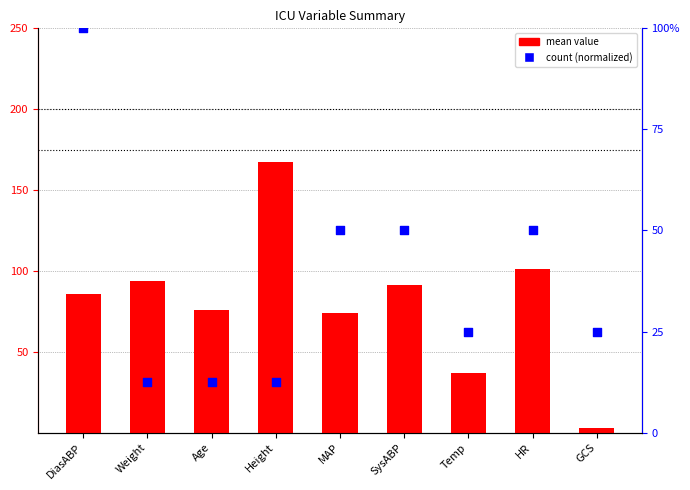

What are all the series names shown in the legend?

mean value, count (normalized)